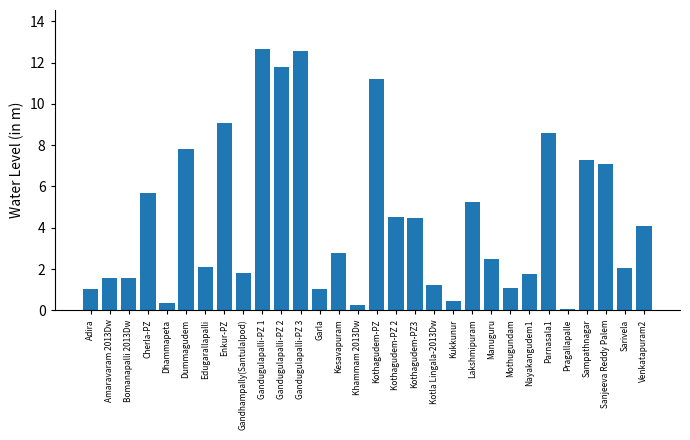

The chart shows a value of 5.7 at Cherla-PZ. True or false?

True